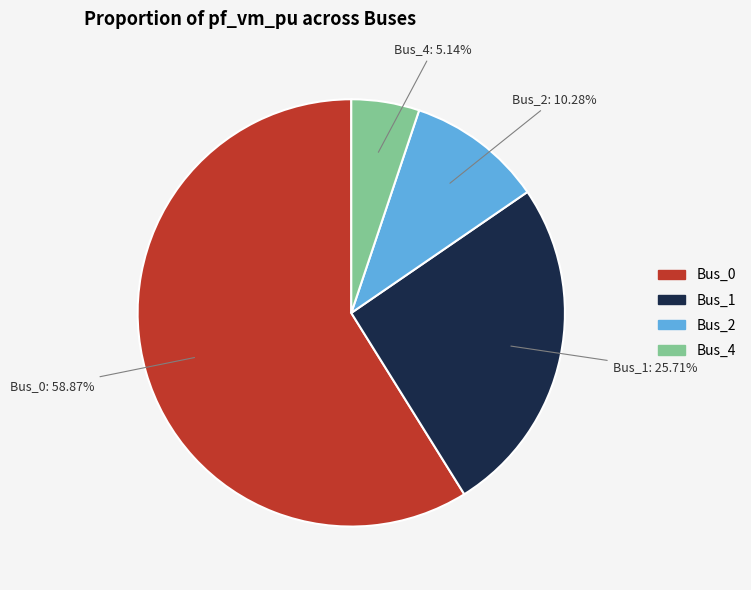

Is there a majority slice in this chart?

Yes